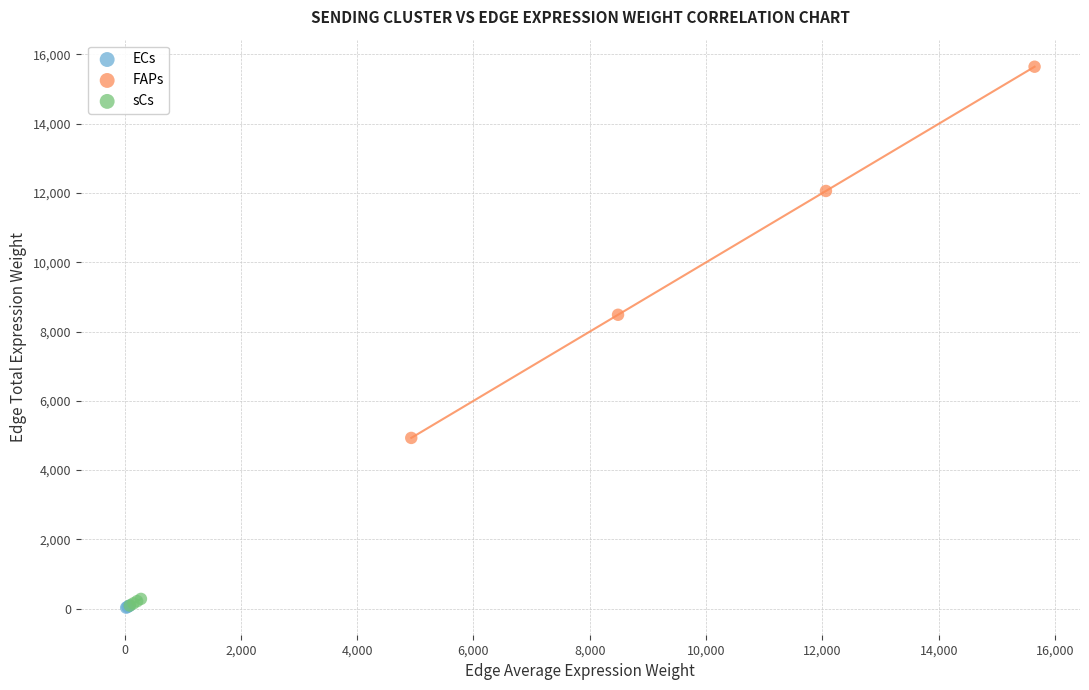

Which series contains the highest Y value?

FAPs